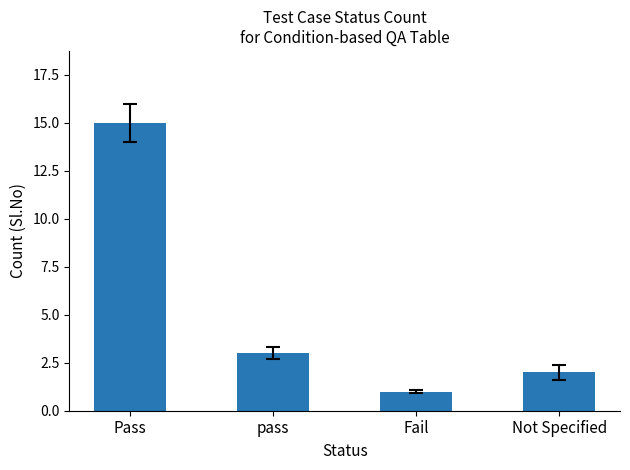

Rank the categories by value from highest to lowest.

Pass, pass, Not Specified, Fail